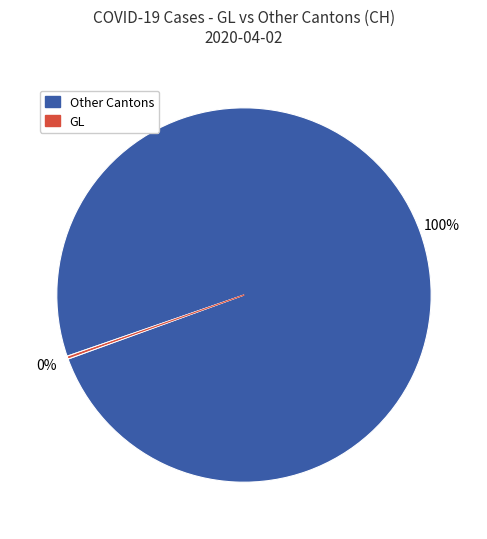

Is there a majority slice in this chart?

Yes